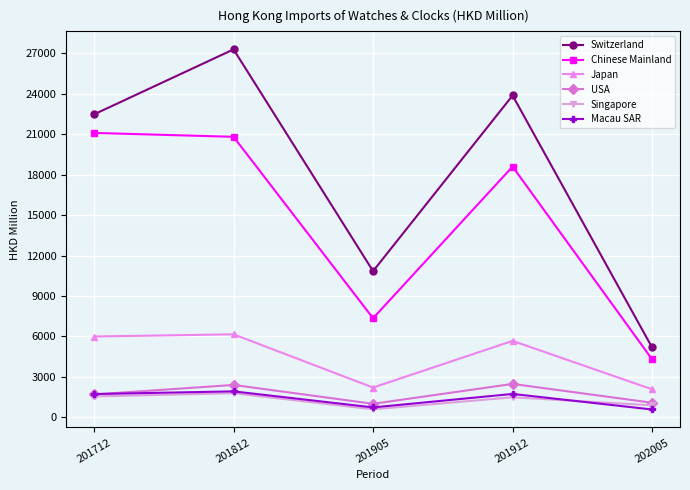

What is the minimum value shown in the chart?

575.0